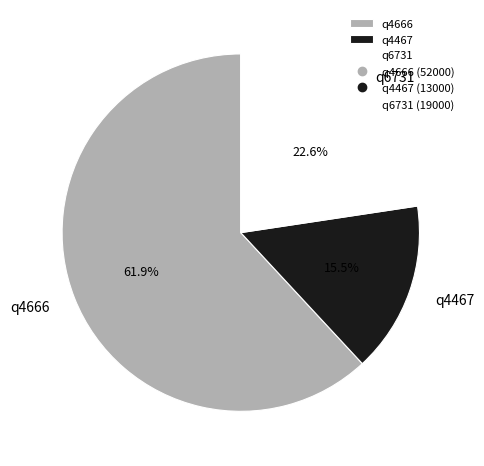

Is there any slice that represents more than half of the pie?

Yes